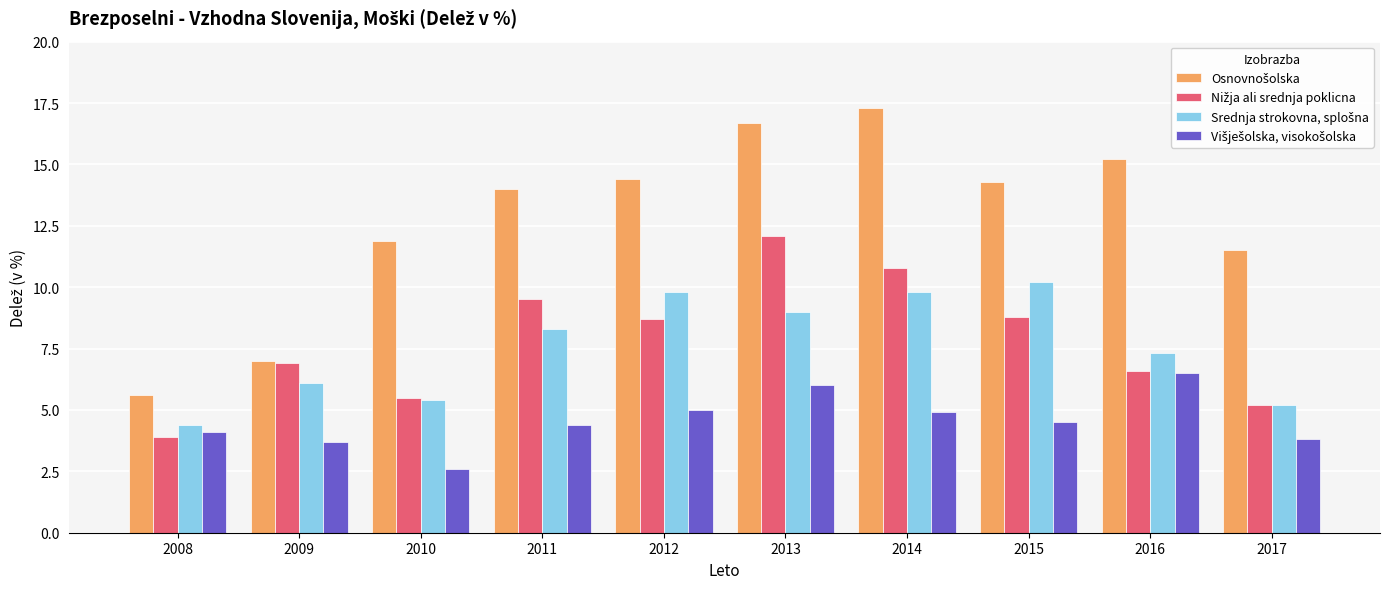

What is the total value across all series at 2012?

37.9